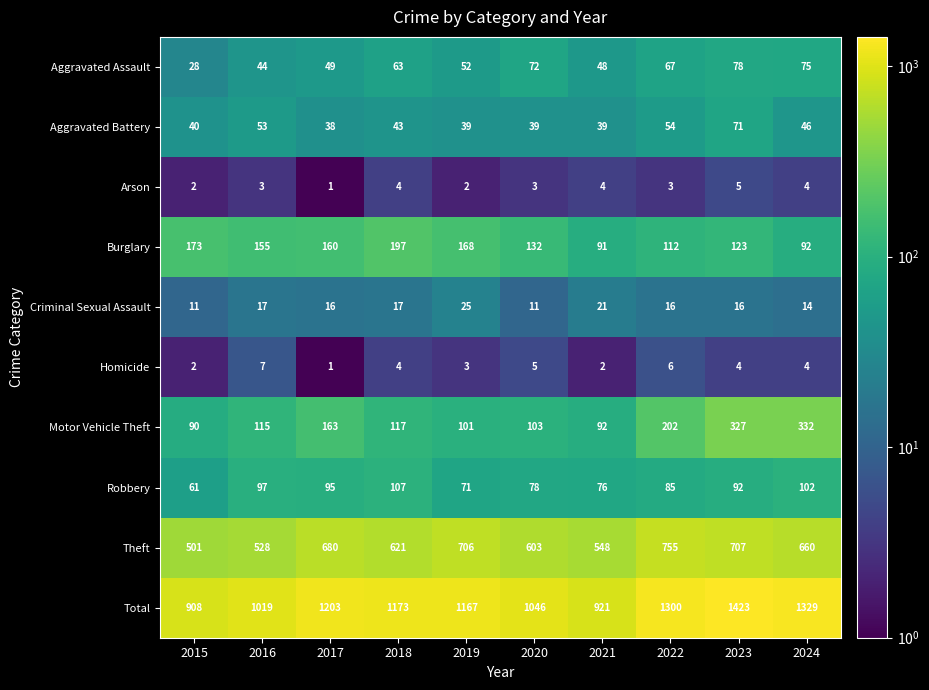

Read the Robbery value at 2023, to the nearest 10.

90